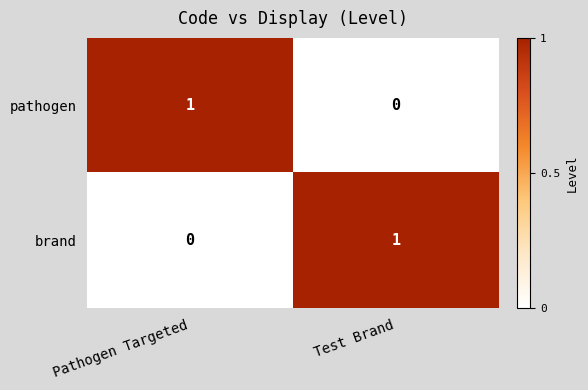

What is the spread (max minus min) of values at Test Brand?

1